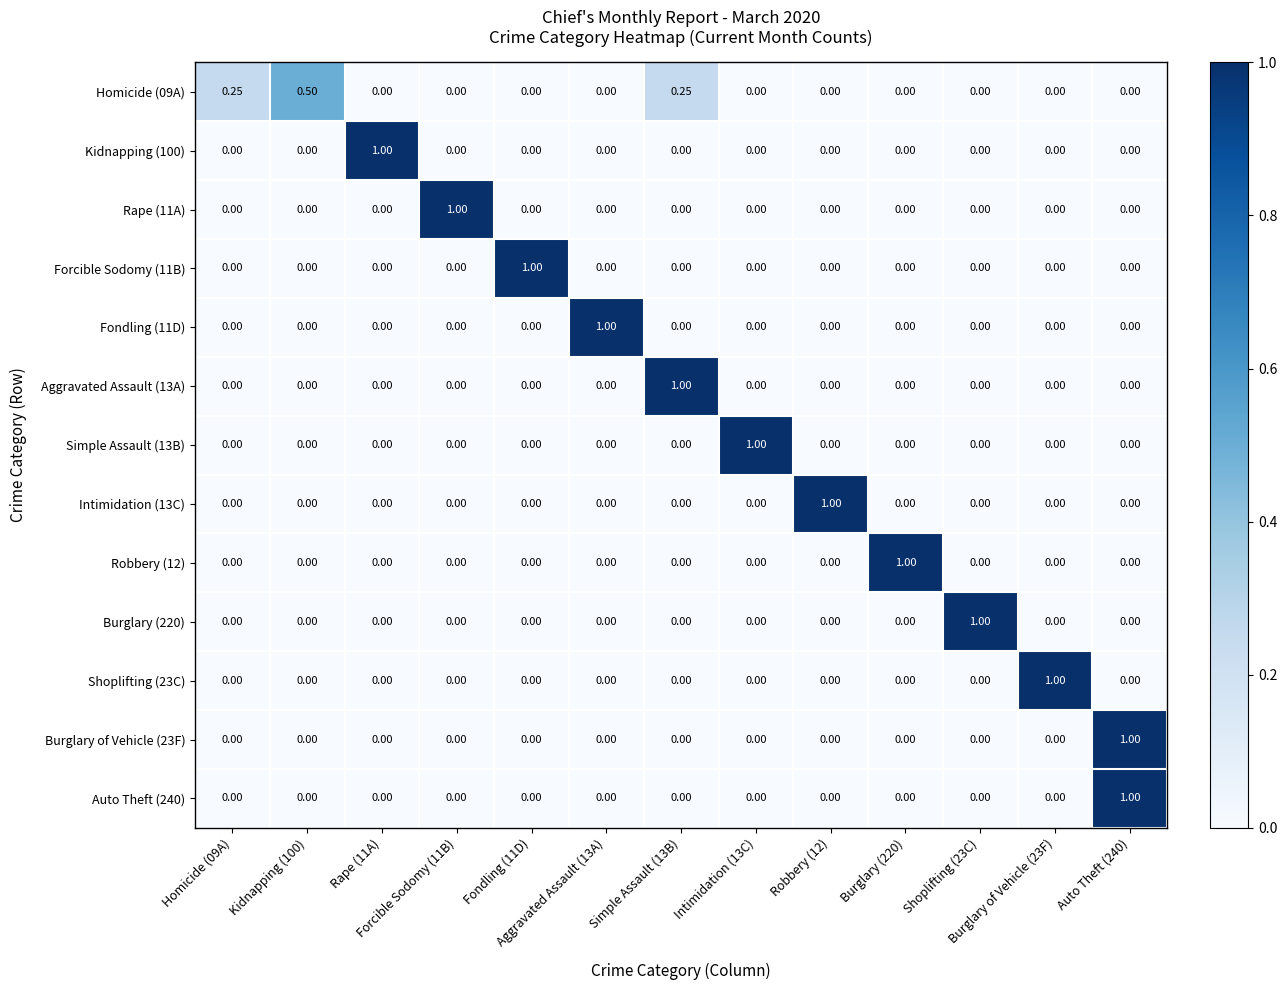

Reading right to left, extract all data points from this chart.

Homicide (09A): Auto Theft (240)=0.0	Burglary of Vehicle (23F)=0.0	Shoplifting (23C)=0.0	Burglary (220)=0.0	Robbery (12)=0.0	Intimidation (13C)=0.0	Simple Assault (13B)=0.2	Aggravated Assault (13A)=0.0	Fondling (11D)=0.0	Forcible Sodomy (11B)=0.0	Rape (11A)=0.0	Kidnapping (100)=0.5	Homicide (09A)=0.2
Kidnapping (100): Auto Theft (240)=0.0	Burglary of Vehicle (23F)=0.0	Shoplifting (23C)=0.0	Burglary (220)=0.0	Robbery (12)=0.0	Intimidation (13C)=0.0	Simple Assault (13B)=0.0	Aggravated Assault (13A)=0.0	Fondling (11D)=0.0	Forcible Sodomy (11B)=0.0	Rape (11A)=1.0	Kidnapping (100)=0.0	Homicide (09A)=0.0
Rape (11A): Auto Theft (240)=0.0	Burglary of Vehicle (23F)=0.0	Shoplifting (23C)=0.0	Burglary (220)=0.0	Robbery (12)=0.0	Intimidation (13C)=0.0	Simple Assault (13B)=0.0	Aggravated Assault (13A)=0.0	Fondling (11D)=0.0	Forcible Sodomy (11B)=1.0	Rape (11A)=0.0	Kidnapping (100)=0.0	Homicide (09A)=0.0
Forcible Sodomy (11B): Auto Theft (240)=0.0	Burglary of Vehicle (23F)=0.0	Shoplifting (23C)=0.0	Burglary (220)=0.0	Robbery (12)=0.0	Intimidation (13C)=0.0	Simple Assault (13B)=0.0	Aggravated Assault (13A)=0.0	Fondling (11D)=1.0	Forcible Sodomy (11B)=0.0	Rape (11A)=0.0	Kidnapping (100)=0.0	Homicide (09A)=0.0
Fondling (11D): Auto Theft (240)=0.0	Burglary of Vehicle (23F)=0.0	Shoplifting (23C)=0.0	Burglary (220)=0.0	Robbery (12)=0.0	Intimidation (13C)=0.0	Simple Assault (13B)=0.0	Aggravated Assault (13A)=1.0	Fondling (11D)=0.0	Forcible Sodomy (11B)=0.0	Rape (11A)=0.0	Kidnapping (100)=0.0	Homicide (09A)=0.0
Aggravated Assault (13A): Auto Theft (240)=0.0	Burglary of Vehicle (23F)=0.0	Shoplifting (23C)=0.0	Burglary (220)=0.0	Robbery (12)=0.0	Intimidation (13C)=0.0	Simple Assault (13B)=1.0	Aggravated Assault (13A)=0.0	Fondling (11D)=0.0	Forcible Sodomy (11B)=0.0	Rape (11A)=0.0	Kidnapping (100)=0.0	Homicide (09A)=0.0
Simple Assault (13B): Auto Theft (240)=0.0	Burglary of Vehicle (23F)=0.0	Shoplifting (23C)=0.0	Burglary (220)=0.0	Robbery (12)=0.0	Intimidation (13C)=1.0	Simple Assault (13B)=0.0	Aggravated Assault (13A)=0.0	Fondling (11D)=0.0	Forcible Sodomy (11B)=0.0	Rape (11A)=0.0	Kidnapping (100)=0.0	Homicide (09A)=0.0
Intimidation (13C): Auto Theft (240)=0.0	Burglary of Vehicle (23F)=0.0	Shoplifting (23C)=0.0	Burglary (220)=0.0	Robbery (12)=1.0	Intimidation (13C)=0.0	Simple Assault (13B)=0.0	Aggravated Assault (13A)=0.0	Fondling (11D)=0.0	Forcible Sodomy (11B)=0.0	Rape (11A)=0.0	Kidnapping (100)=0.0	Homicide (09A)=0.0
Robbery (12): Auto Theft (240)=0.0	Burglary of Vehicle (23F)=0.0	Shoplifting (23C)=0.0	Burglary (220)=1.0	Robbery (12)=0.0	Intimidation (13C)=0.0	Simple Assault (13B)=0.0	Aggravated Assault (13A)=0.0	Fondling (11D)=0.0	Forcible Sodomy (11B)=0.0	Rape (11A)=0.0	Kidnapping (100)=0.0	Homicide (09A)=0.0
Burglary (220): Auto Theft (240)=0.0	Burglary of Vehicle (23F)=0.0	Shoplifting (23C)=1.0	Burglary (220)=0.0	Robbery (12)=0.0	Intimidation (13C)=0.0	Simple Assault (13B)=0.0	Aggravated Assault (13A)=0.0	Fondling (11D)=0.0	Forcible Sodomy (11B)=0.0	Rape (11A)=0.0	Kidnapping (100)=0.0	Homicide (09A)=0.0
Shoplifting (23C): Auto Theft (240)=0.0	Burglary of Vehicle (23F)=1.0	Shoplifting (23C)=0.0	Burglary (220)=0.0	Robbery (12)=0.0	Intimidation (13C)=0.0	Simple Assault (13B)=0.0	Aggravated Assault (13A)=0.0	Fondling (11D)=0.0	Forcible Sodomy (11B)=0.0	Rape (11A)=0.0	Kidnapping (100)=0.0	Homicide (09A)=0.0
Burglary of Vehicle (23F): Auto Theft (240)=1.0	Burglary of Vehicle (23F)=0.0	Shoplifting (23C)=0.0	Burglary (220)=0.0	Robbery (12)=0.0	Intimidation (13C)=0.0	Simple Assault (13B)=0.0	Aggravated Assault (13A)=0.0	Fondling (11D)=0.0	Forcible Sodomy (11B)=0.0	Rape (11A)=0.0	Kidnapping (100)=0.0	Homicide (09A)=0.0
Auto Theft (240): Auto Theft (240)=1.0	Burglary of Vehicle (23F)=0.0	Shoplifting (23C)=0.0	Burglary (220)=0.0	Robbery (12)=0.0	Intimidation (13C)=0.0	Simple Assault (13B)=0.0	Aggravated Assault (13A)=0.0	Fondling (11D)=0.0	Forcible Sodomy (11B)=0.0	Rape (11A)=0.0	Kidnapping (100)=0.0	Homicide (09A)=0.0